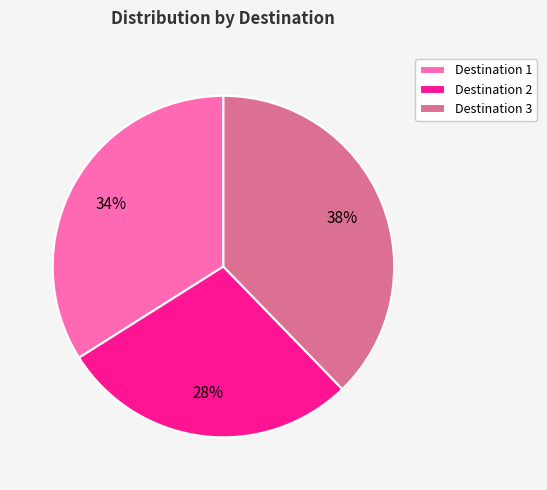

Which slice is the smallest?

Destination 2